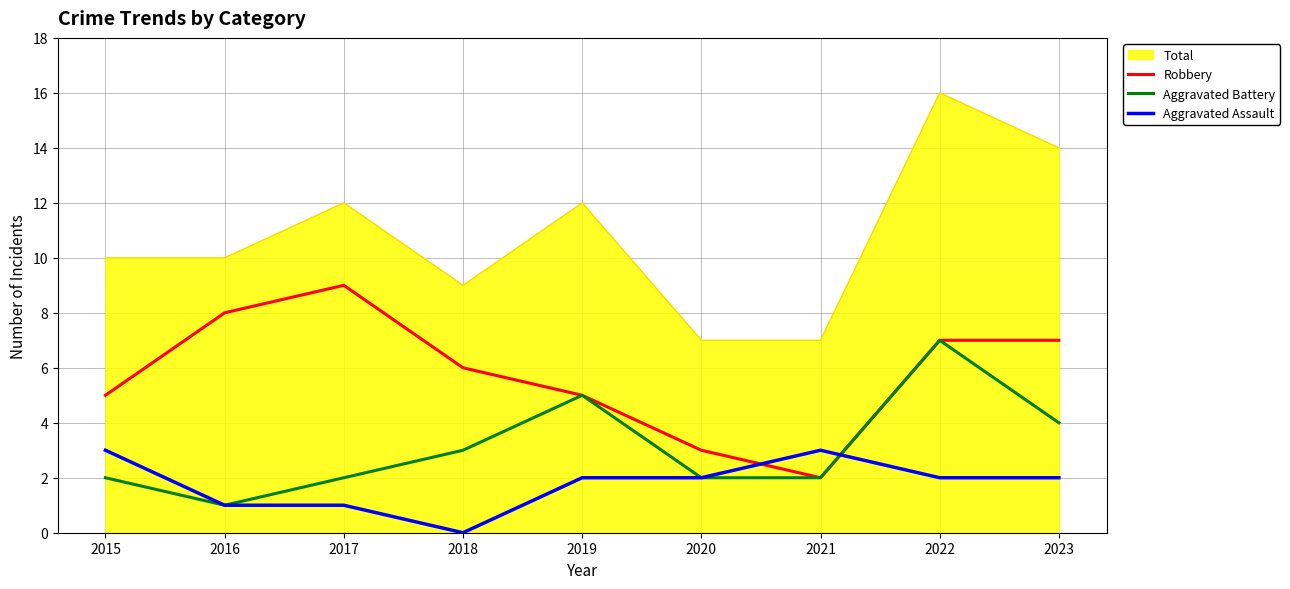

True or false: Total and Robbery intersect in this chart.

False